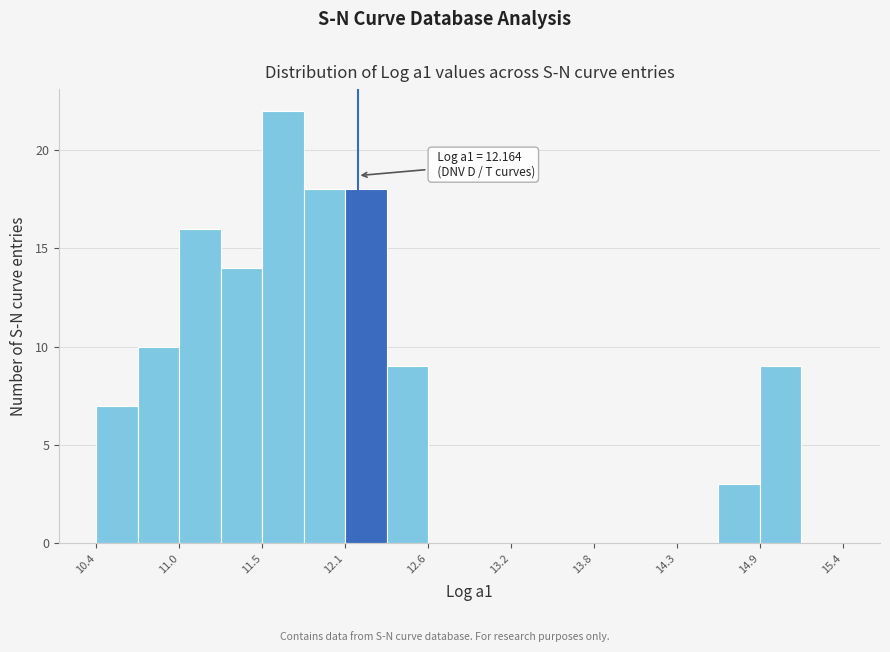

Around what value on the x-axis is the tallest bar? Give the approximate position of its centre, as read against the axis.

11.7